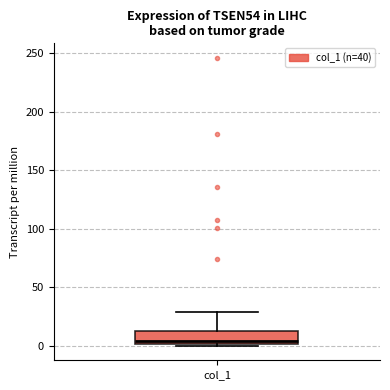

Where is the lower edge of the box for col_1 on the y-axis? The values are not printed on the chart, so give them approximately, as read against the axis.

0